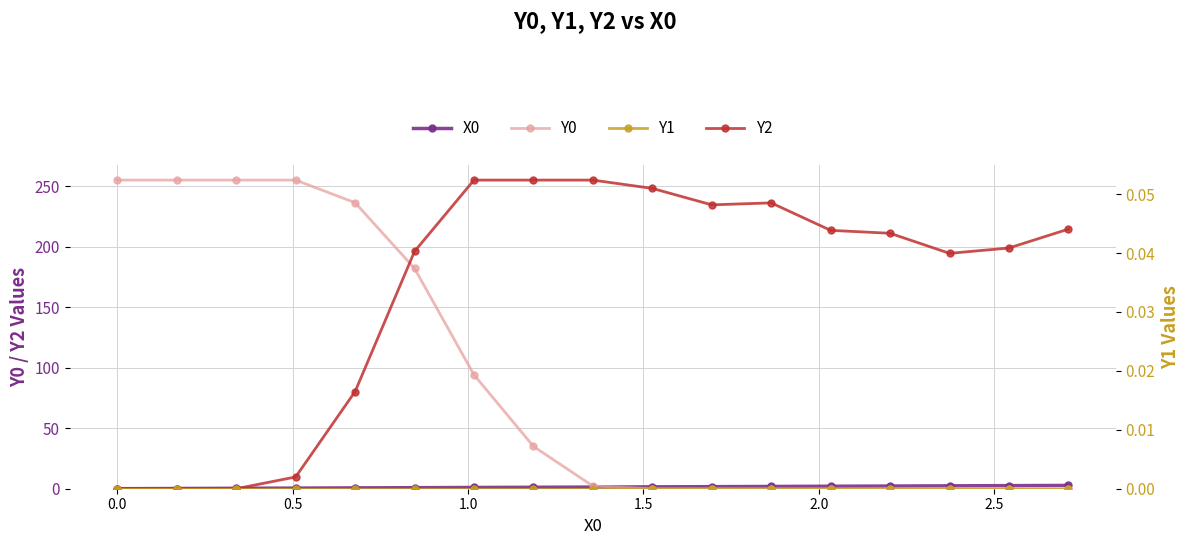

List the series in order of their peak value, lowest first.

Y1, X0, Y0, Y2